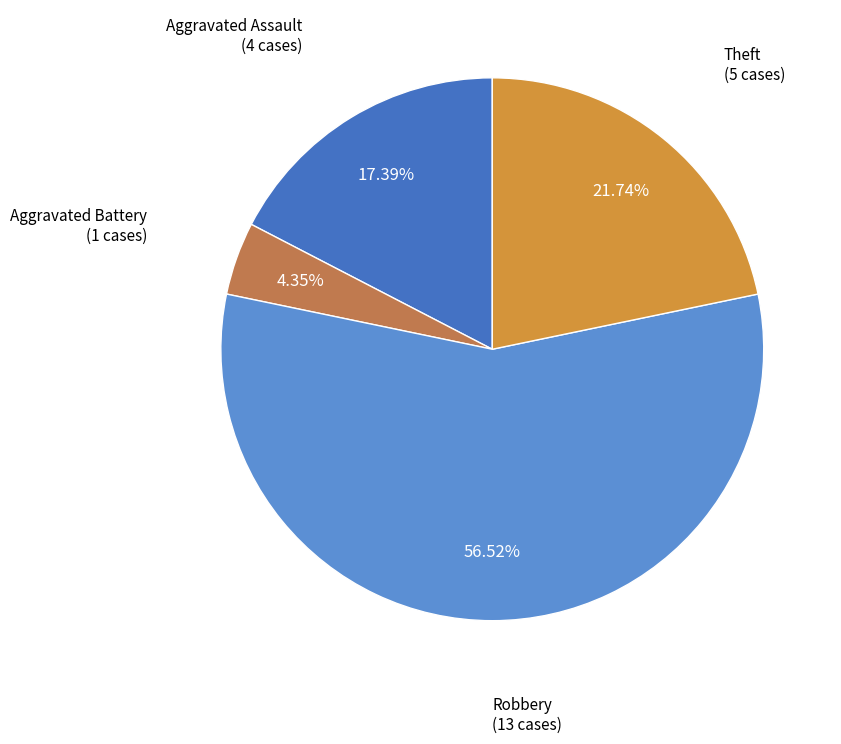

How many segments does this pie chart have?

4